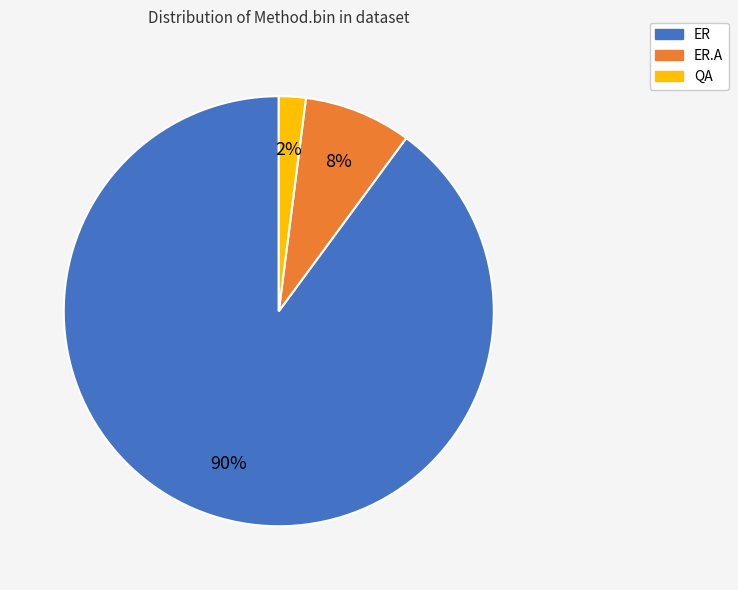

Does any single category account for the majority?

Yes